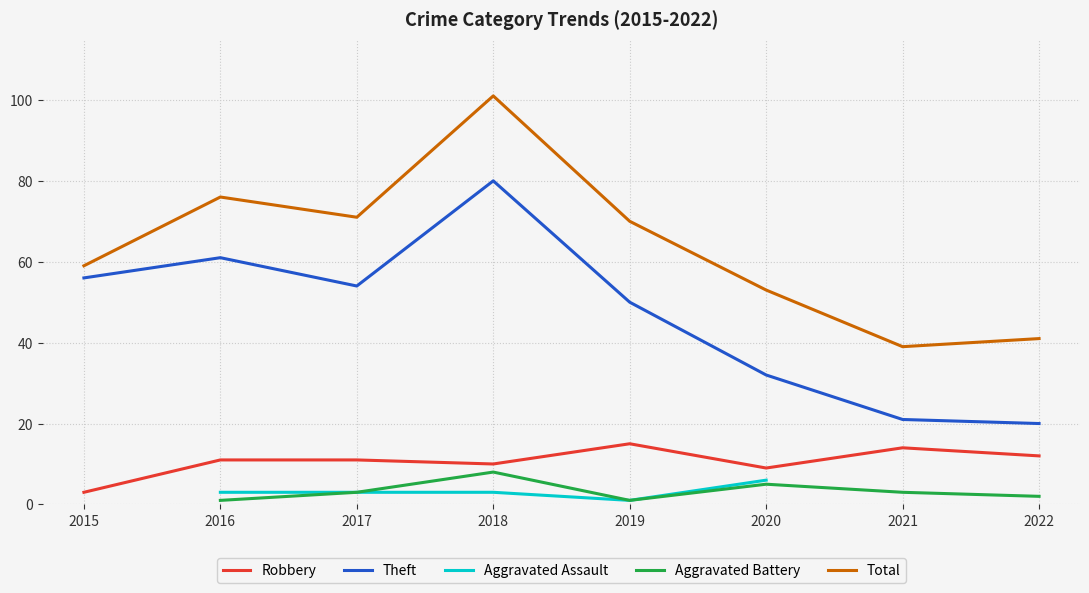

Is it true that Robbery equals 8 at 2019?

False